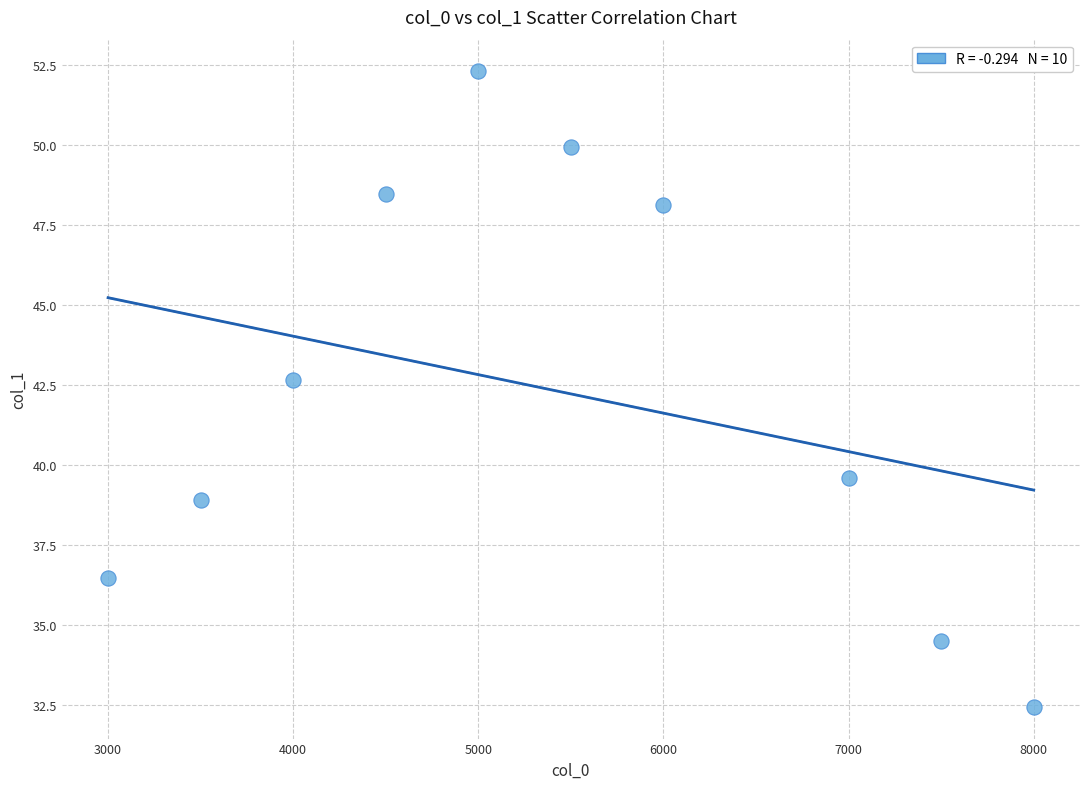

What is the range of X values (max minus min)?

5000.0